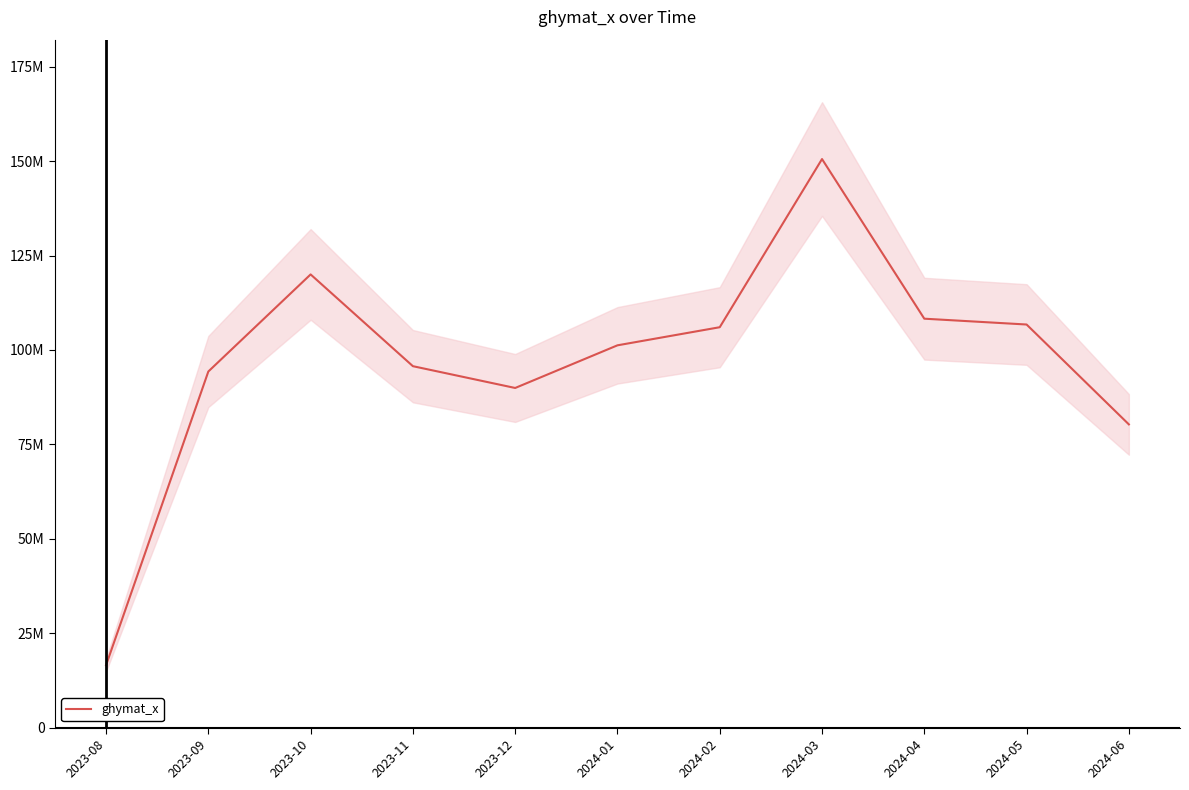

What is the ratio of the value at 2024-03 to the value at 2023-12?

1.7